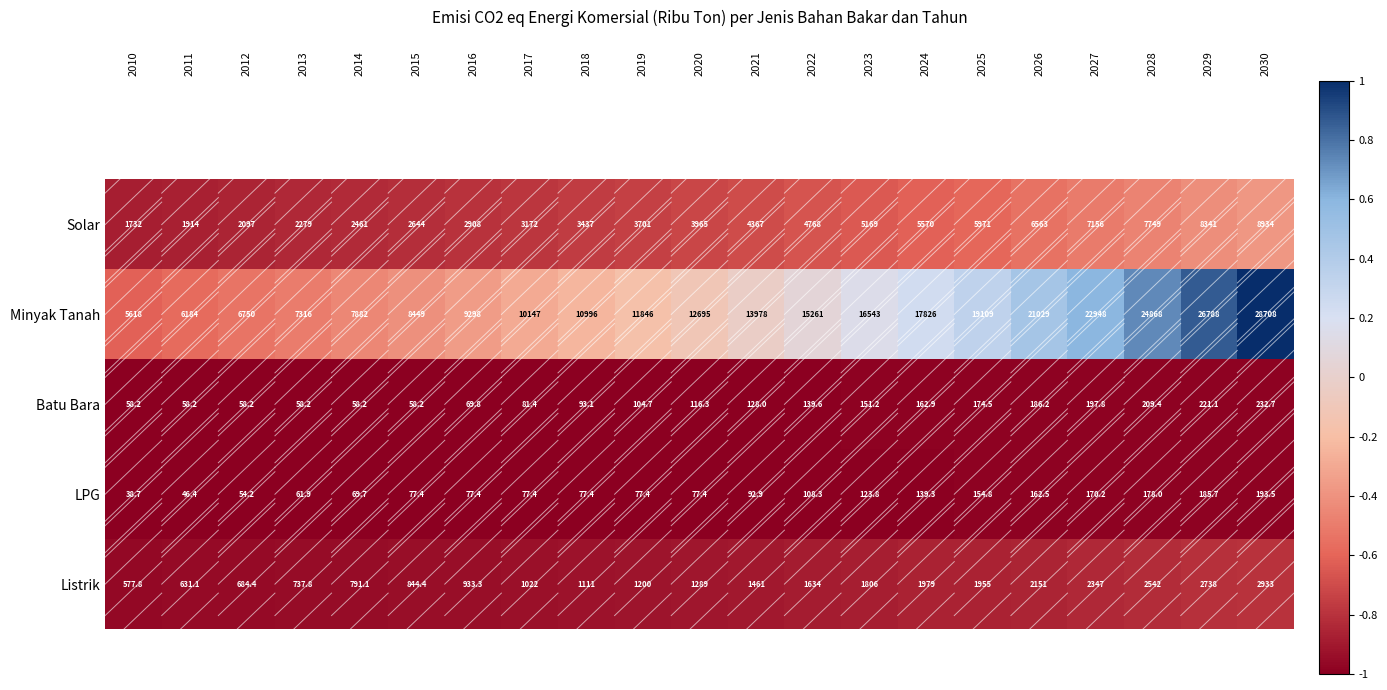

What is the spread (max minus min) of values at 2020?

12617.6